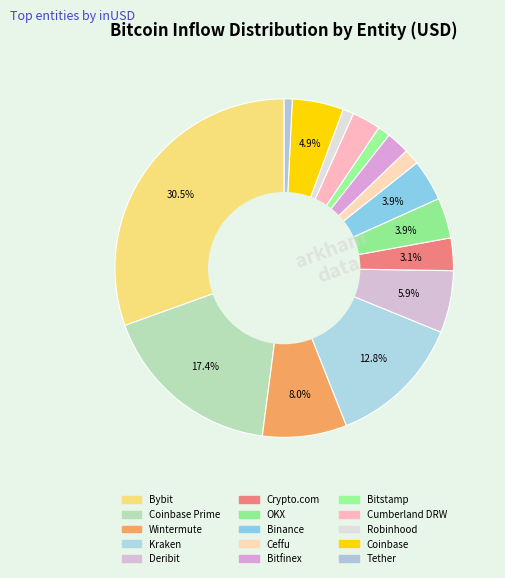

How many segments does this pie chart have?

15